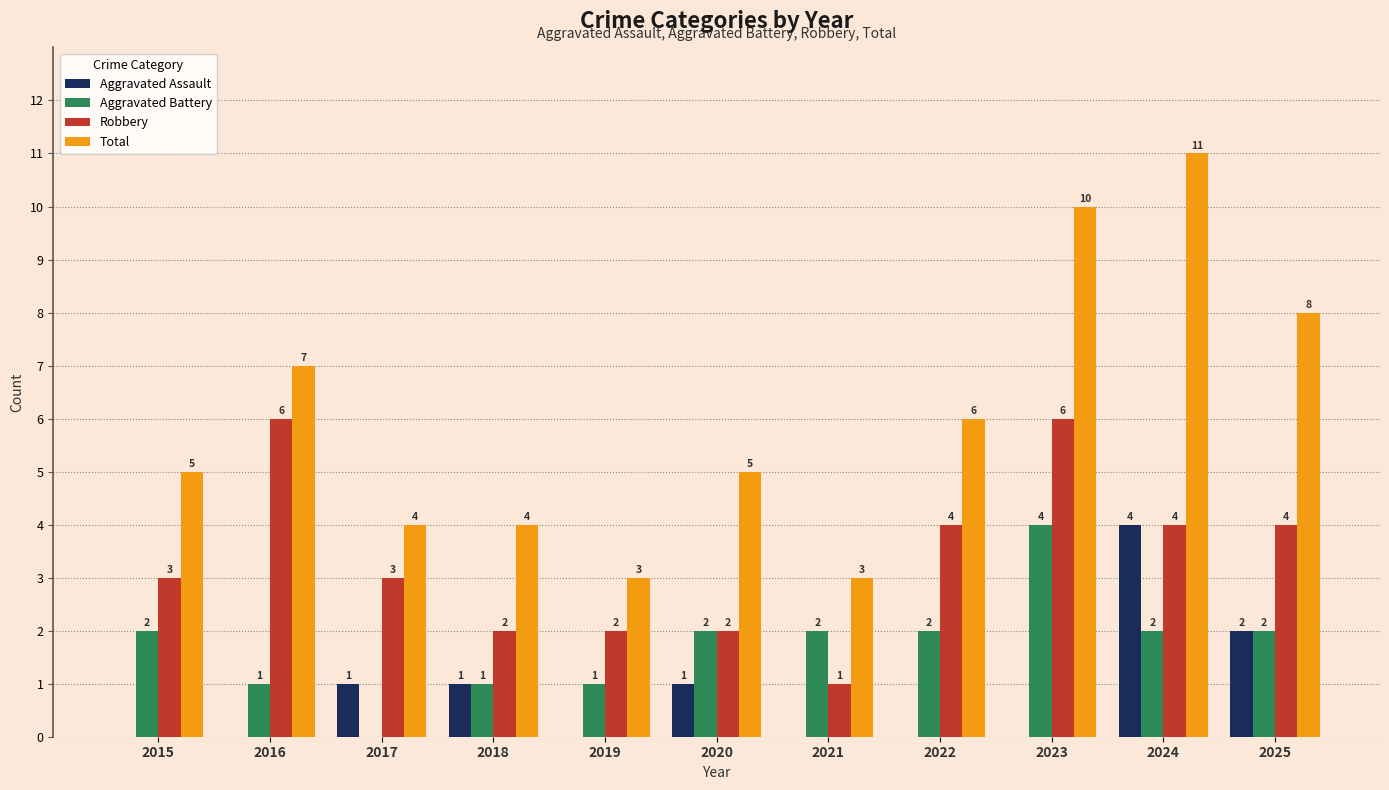

Reading right to left, transcribe all the data shown in this chart.

Aggravated Assault: 2	4	0	0	0	1	0	1	1	0	0
Aggravated Battery: 2	2	4	2	2	2	1	1	0	1	2
Robbery: 4	4	6	4	1	2	2	2	3	6	3
Total: 8	11	10	6	3	5	3	4	4	7	5